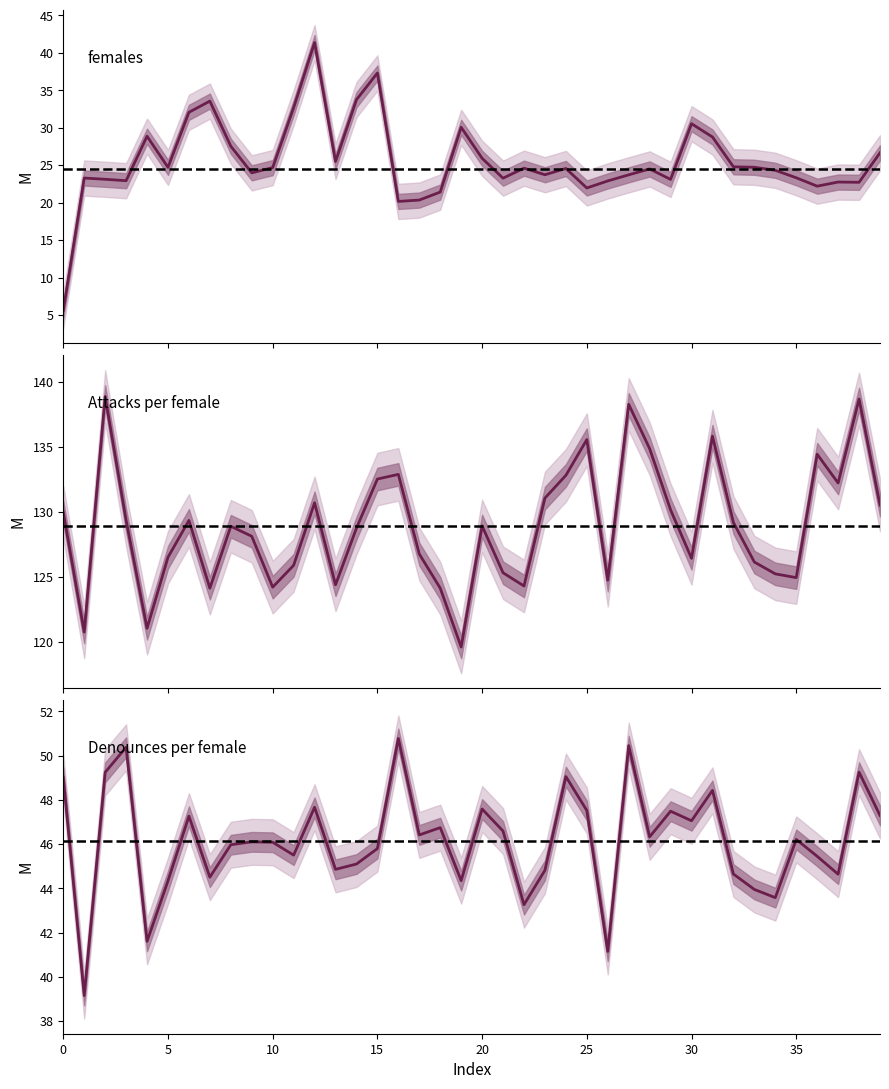

Count the number of categories in the chart.

40